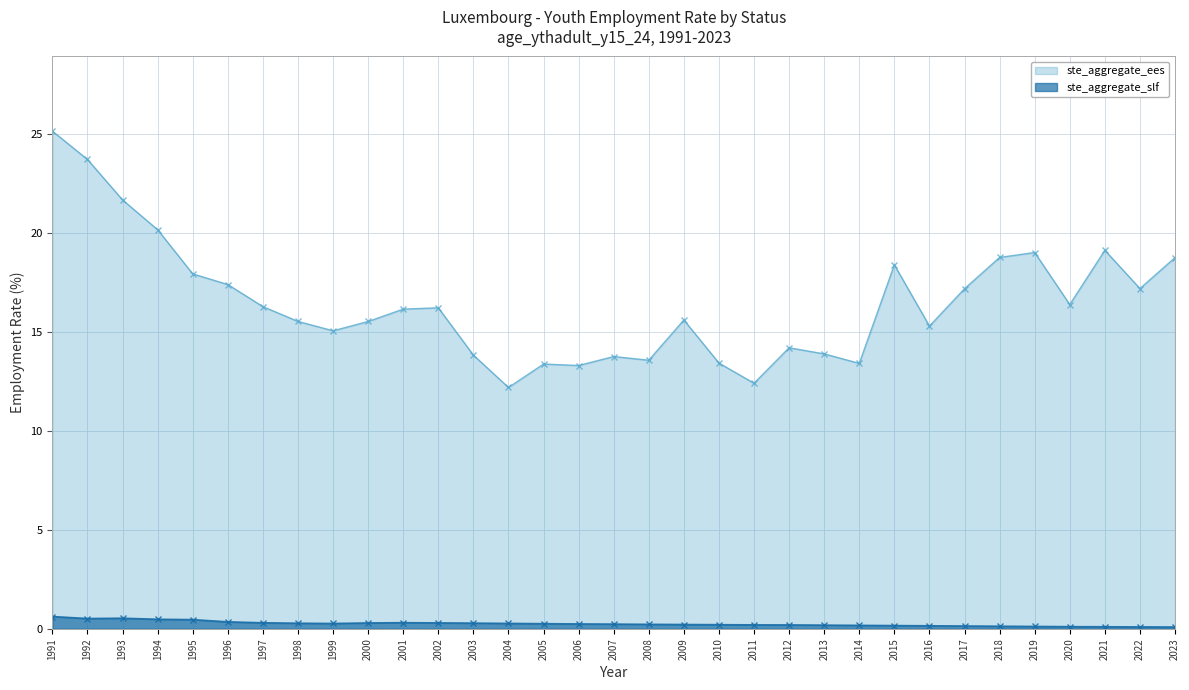

How many data points in ste_aggregate_ees are less than 16?

16